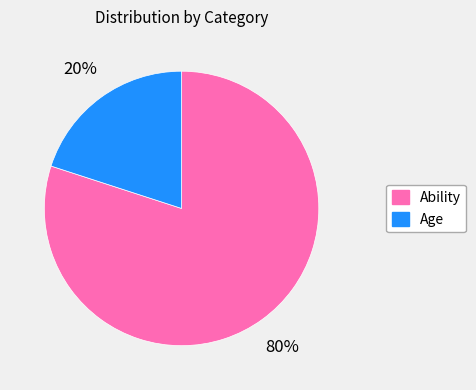

To the nearest percent, what is the difference between the largest and smallest slice percentages?

60%